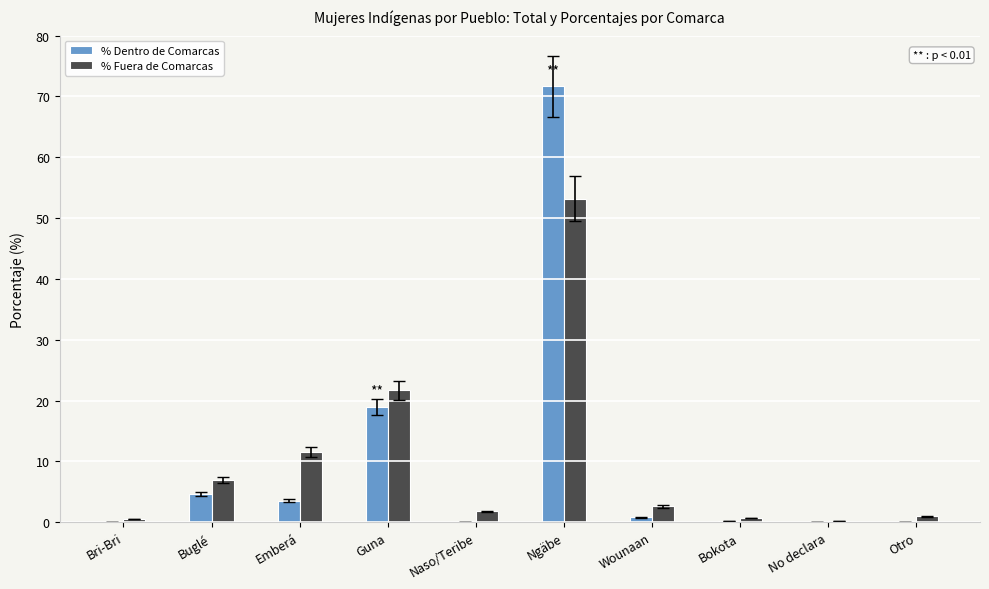

Is the value of % Dentro de Comarcas at Otro greater than the value of % Fuera de Comarcas at Emberá?

No